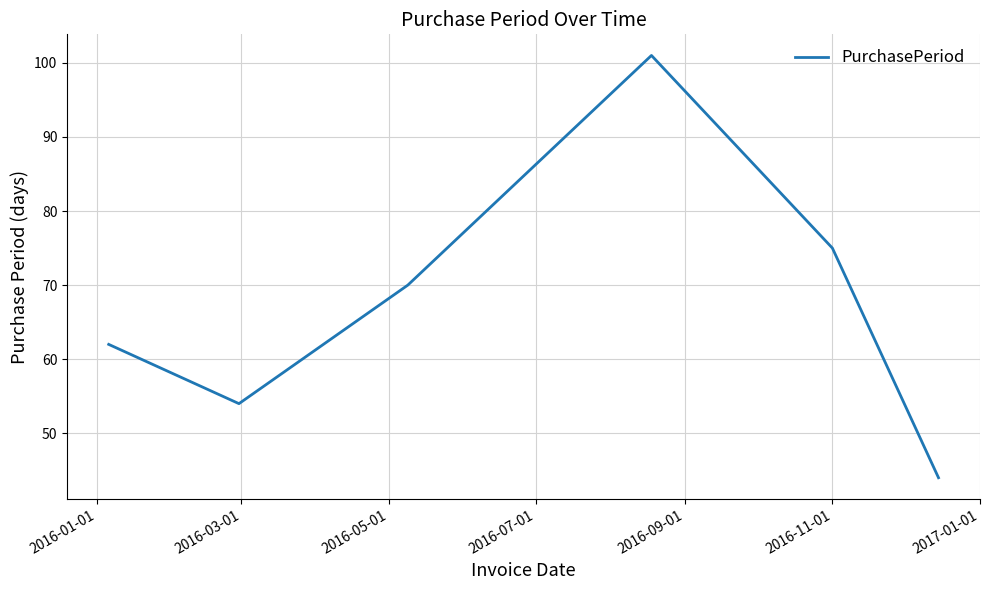

How many interior local peaks (higher than both neighbors) does the data have?

1